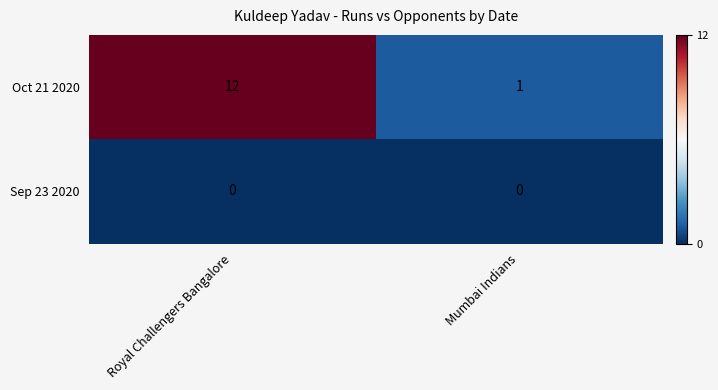

Which series has the largest total across all categories?

Oct 21 2020